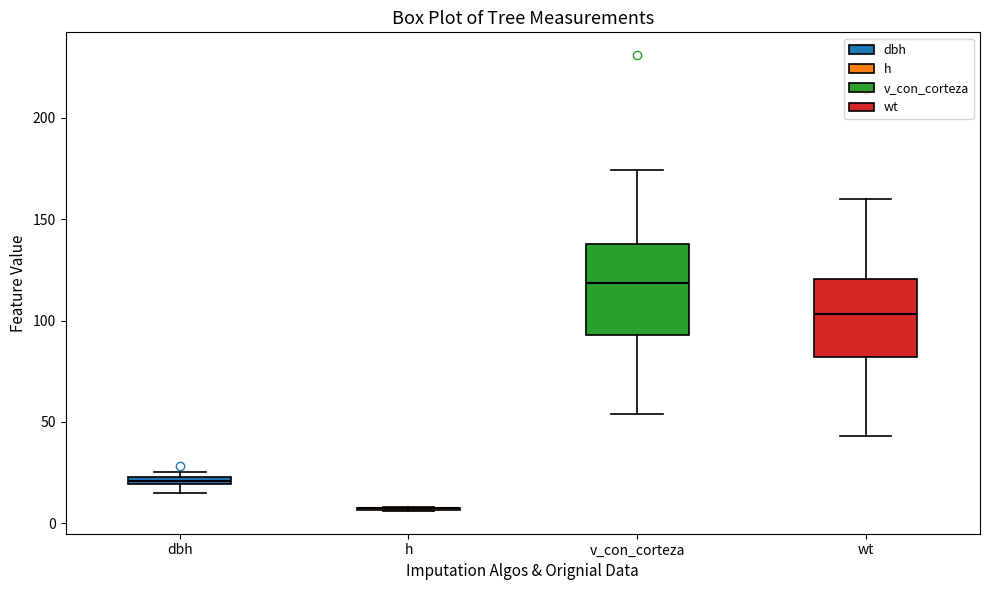

Where is the upper edge of the box for dbh on the y-axis? The values are not printed on the chart, so give them approximately, as read against the axis.

25